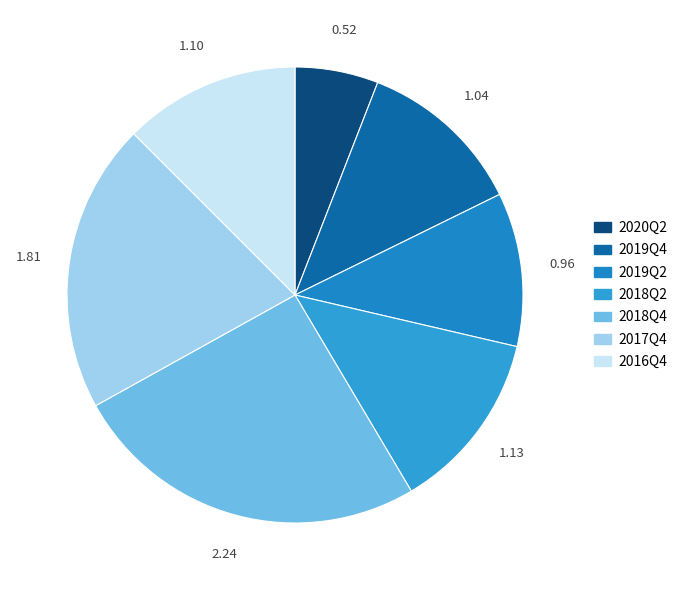

To the nearest percent, what is the combined percentage of 2019Q2 and 2020Q2?

17%